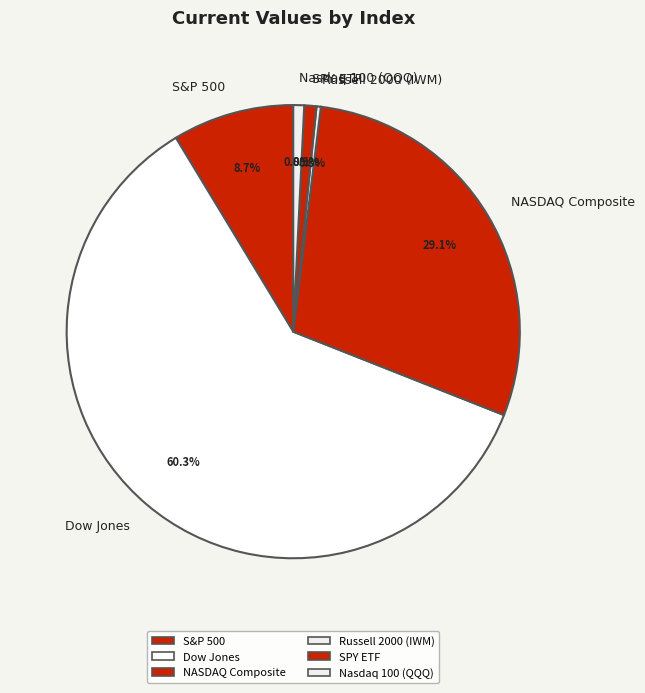

Count the number of slices in the pie.

6